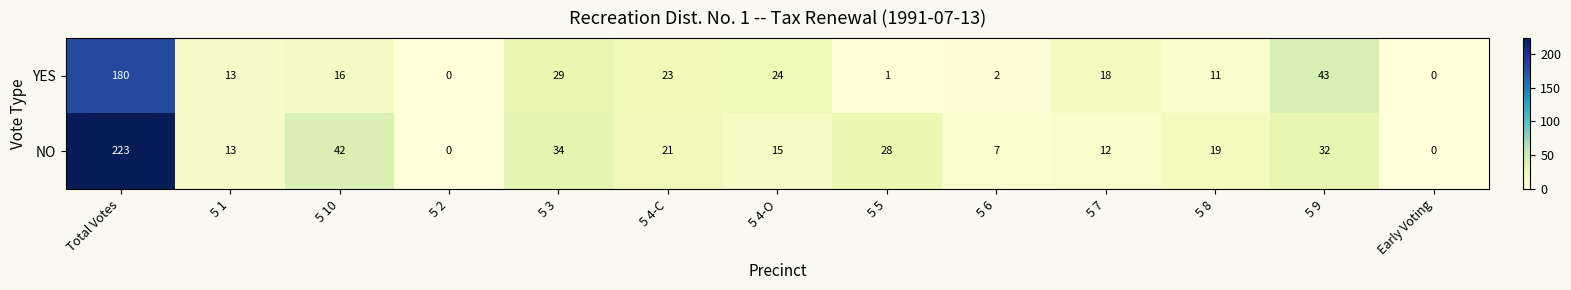

What is the difference between the highest and lowest values at 5 4-C?

2